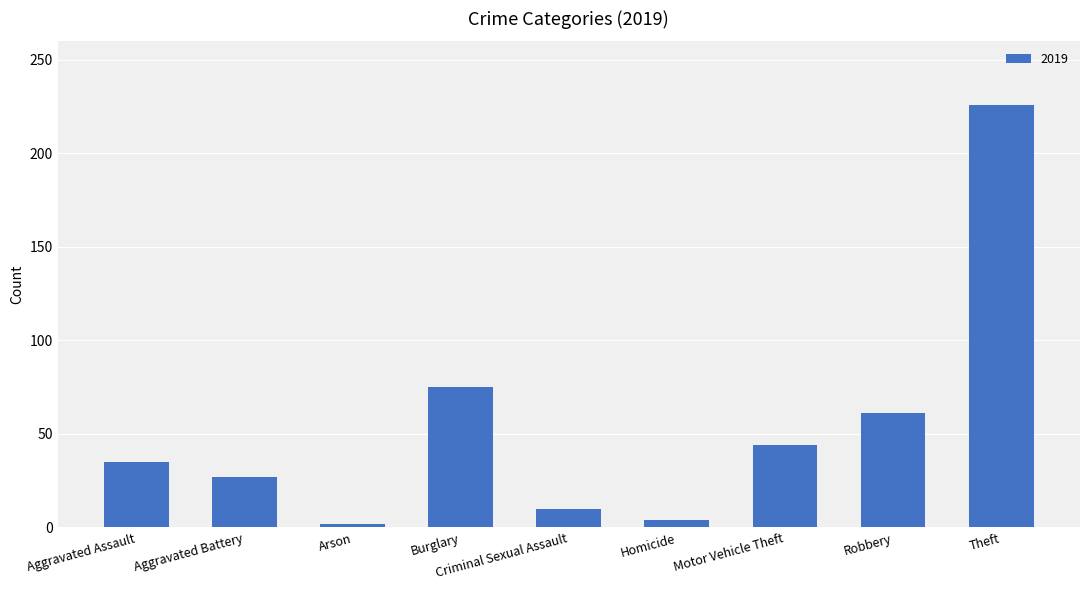

Where is the data nearest to the value 114?

Burglary